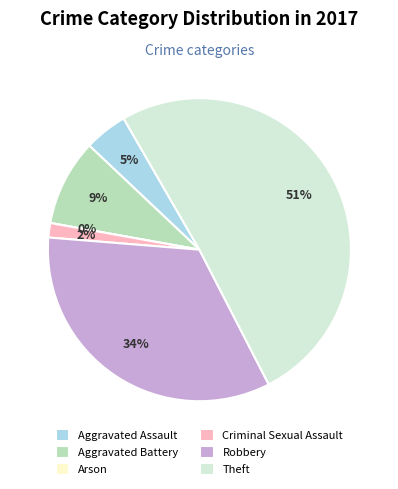

True or false: Aggravated Battery accounts for 9% of the total.

True